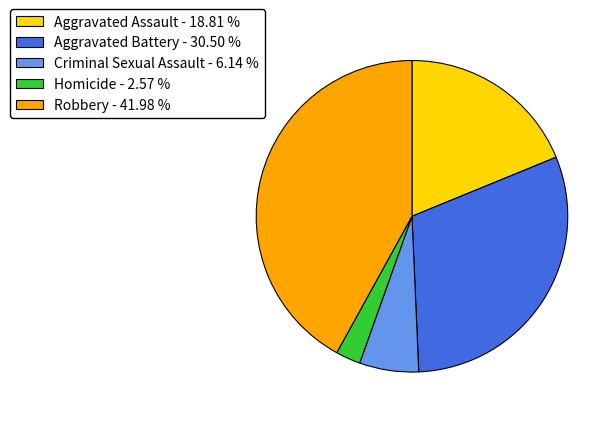

The Aggravated Battery slice represents 25% of the pie. True or false?

False